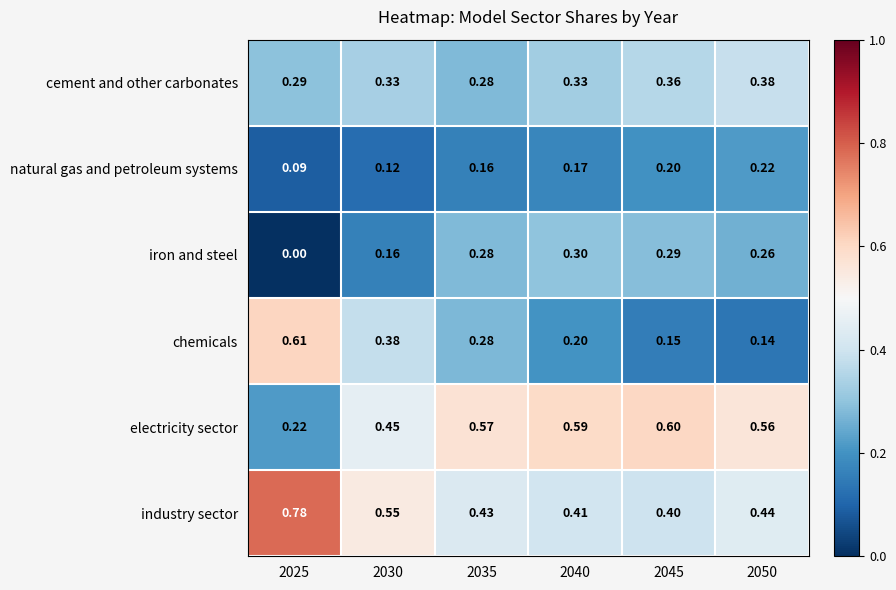

Rank the series by their maximum value, from lowest to highest.

natural gas and petroleum systems, iron and steel, cement and other carbonates, electricity sector, chemicals, industry sector